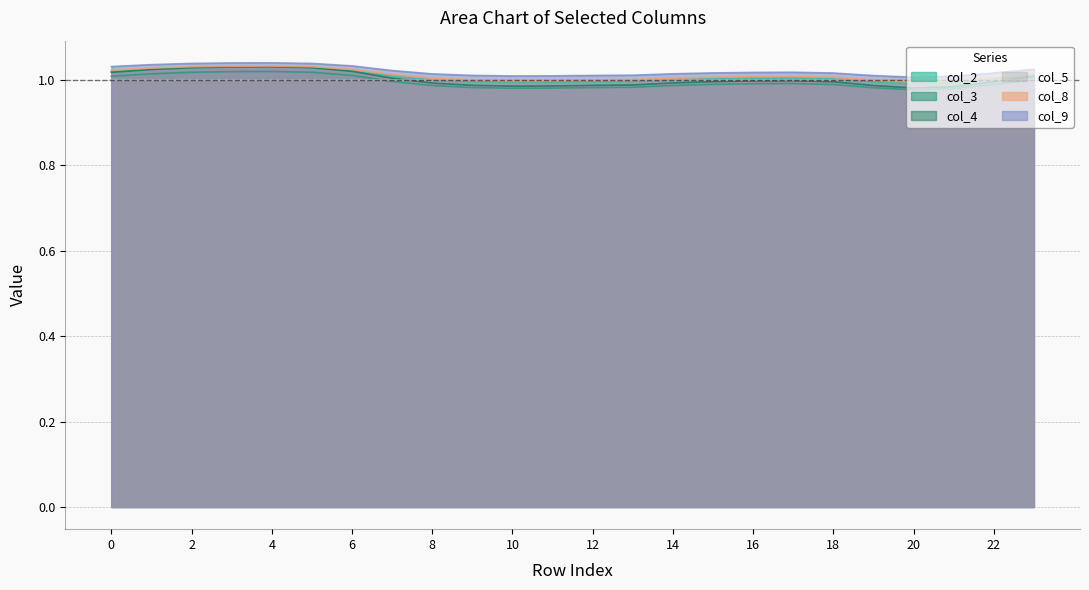

Which category has the lowest value in the col_8 series?

20